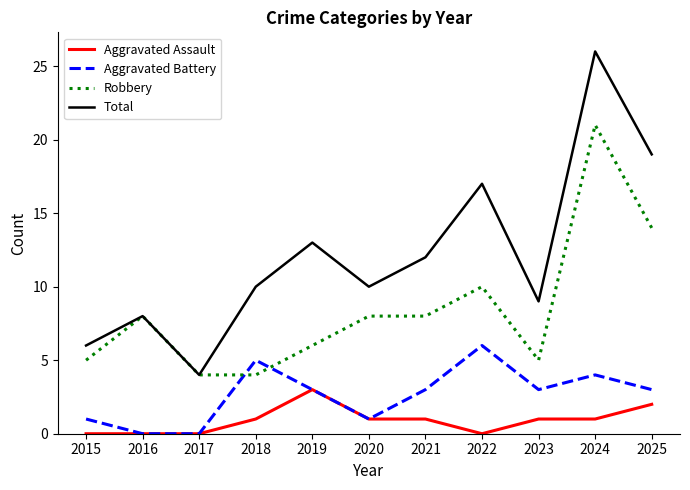

Is the value of Aggravated Battery at 2020 greater than the value of Total at 2017?

No